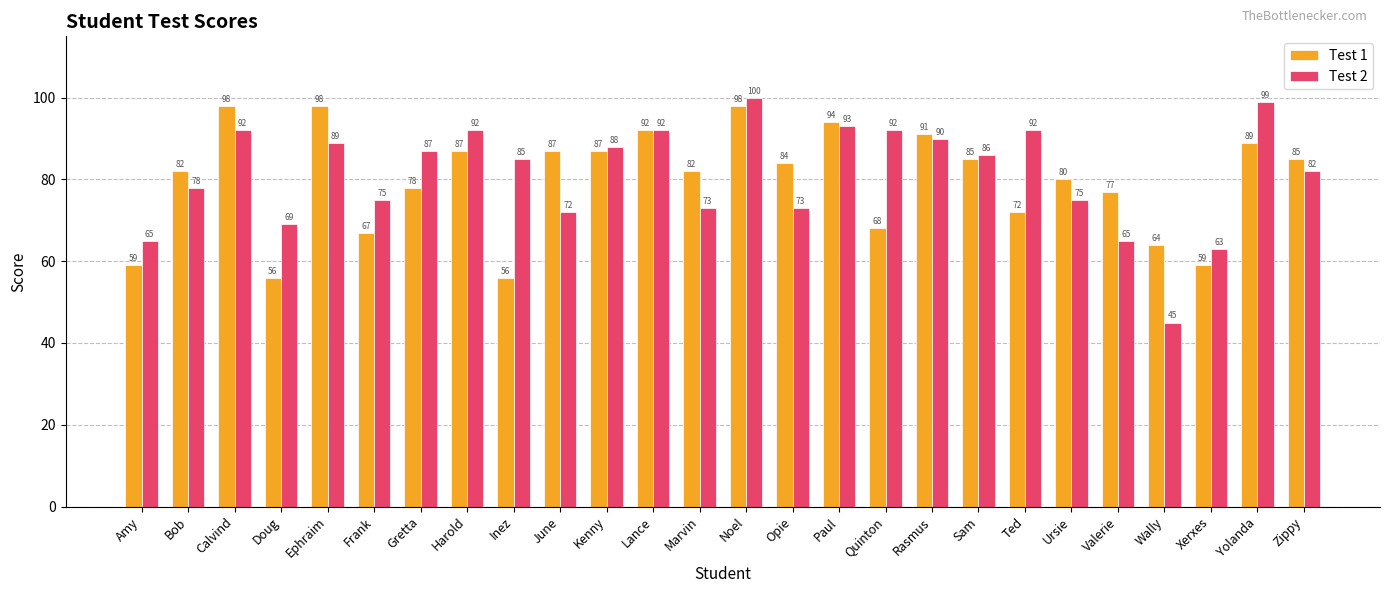

Reading left to right, transcribe all the data shown in this chart.

Test 1: 59	82	98	56	98	67	78	87	56	87	87	92	82	98	84	94	68	91	85	72	80	77	64	59	89	85
Test 2: 65	78	92	69	89	75	87	92	85	72	88	92	73	100	73	93	92	90	86	92	75	65	45	63	99	82